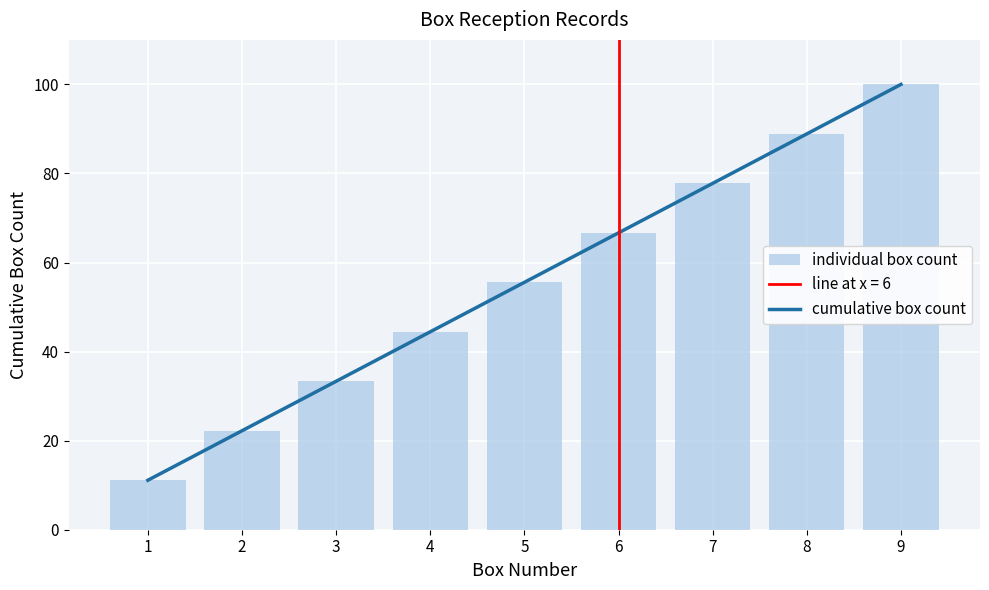

Where does the individual box count series first go above 55?

5